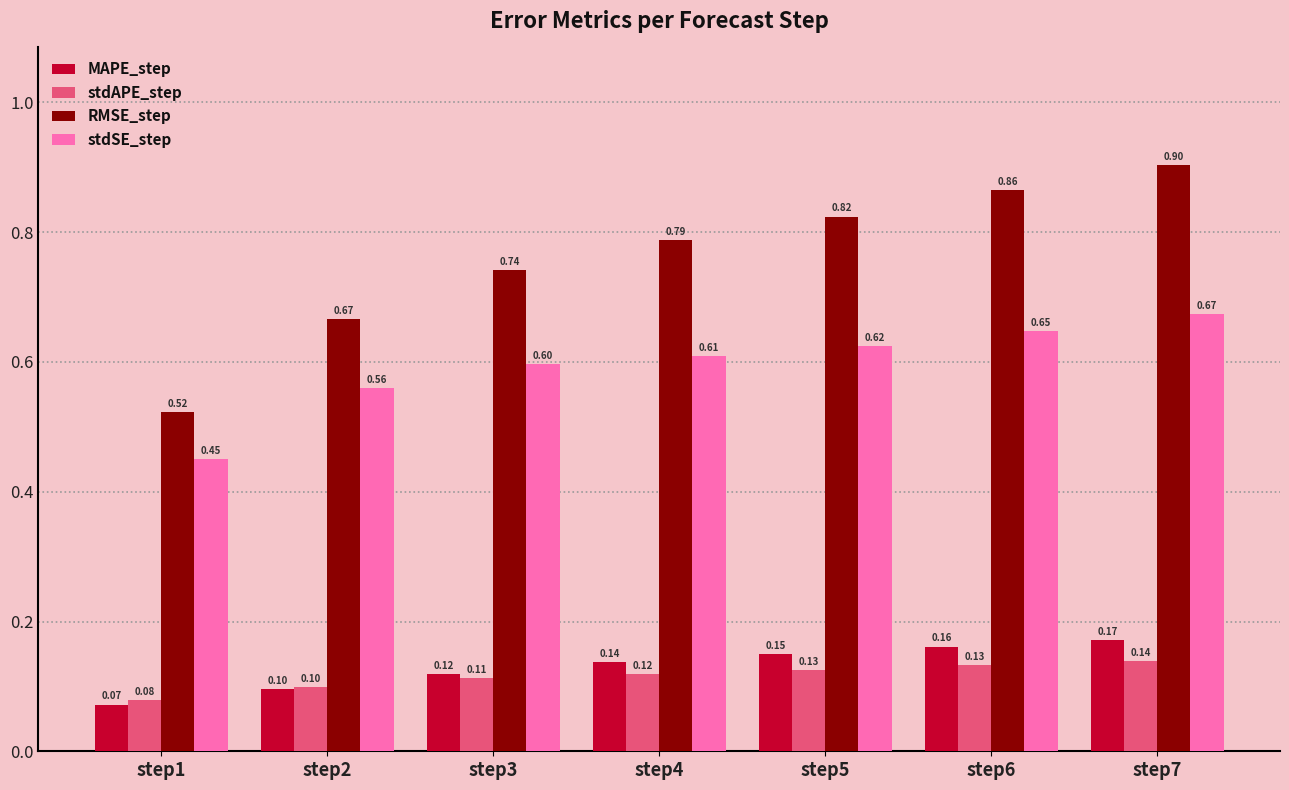

True or false: MAPE_step has a value of 0.0 at step4.

False